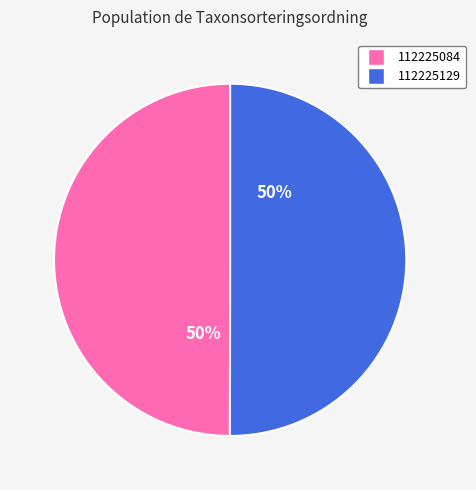

How many segments does this pie chart have?

2